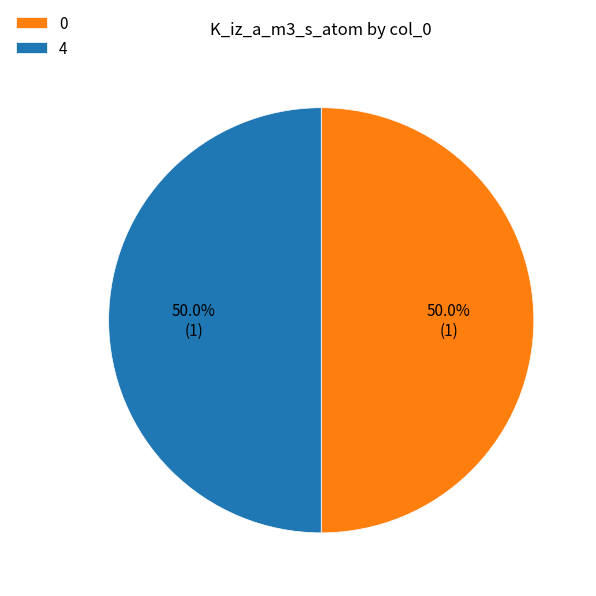

What portion of the pie excludes 0?

50.0%